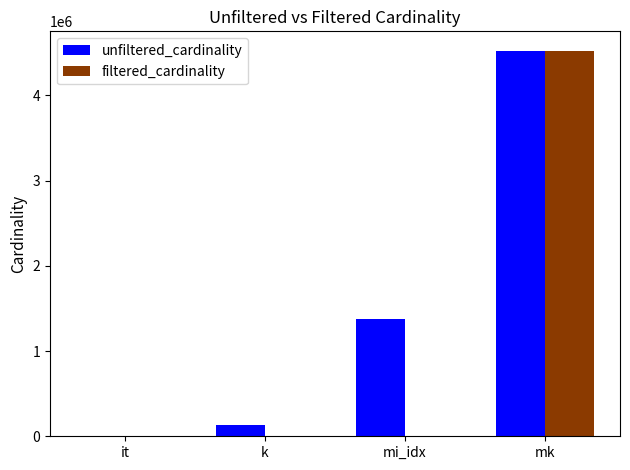

At which category is the sum across all series the highest?

mk